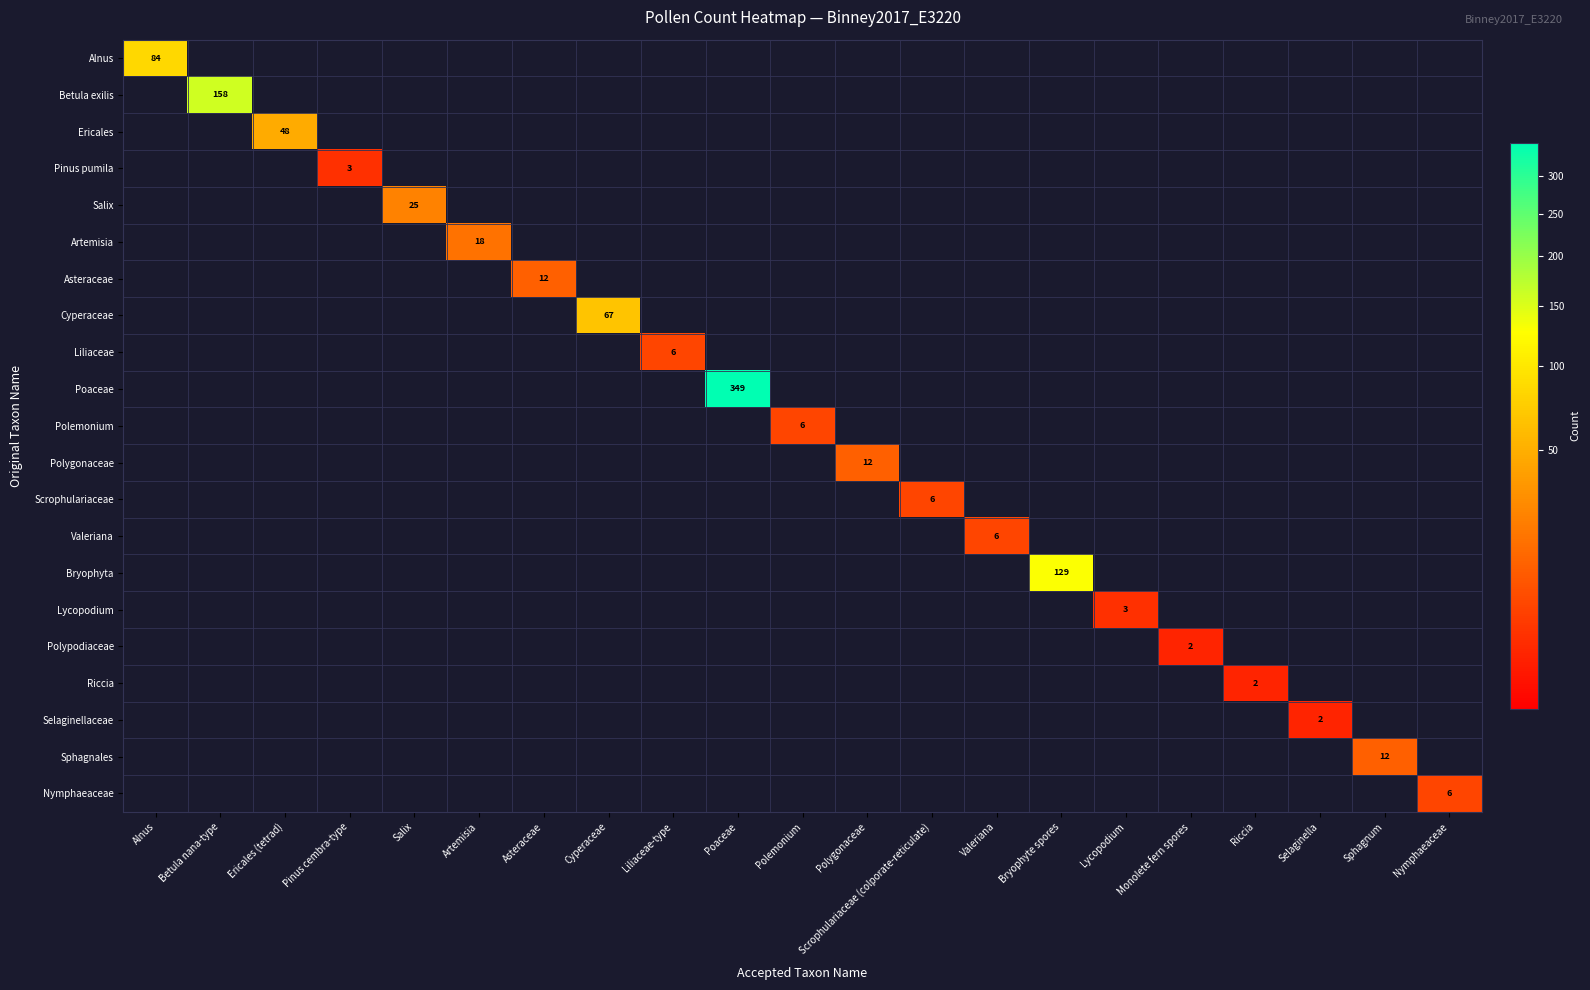

Which category has the lowest value across all series?

Betula nana-type